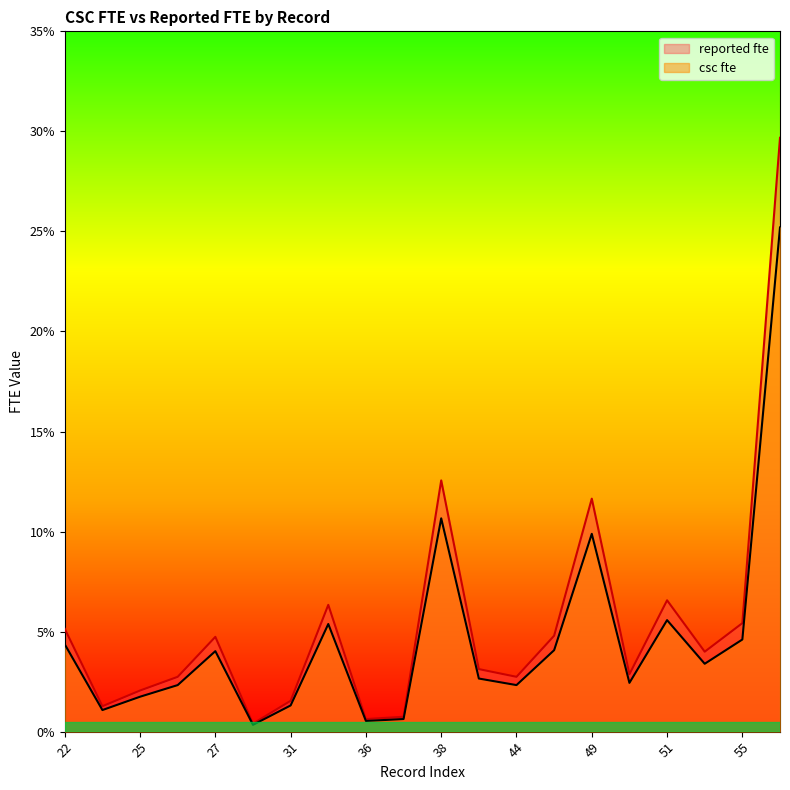

What are all the series names shown in the legend?

reported fte, csc fte